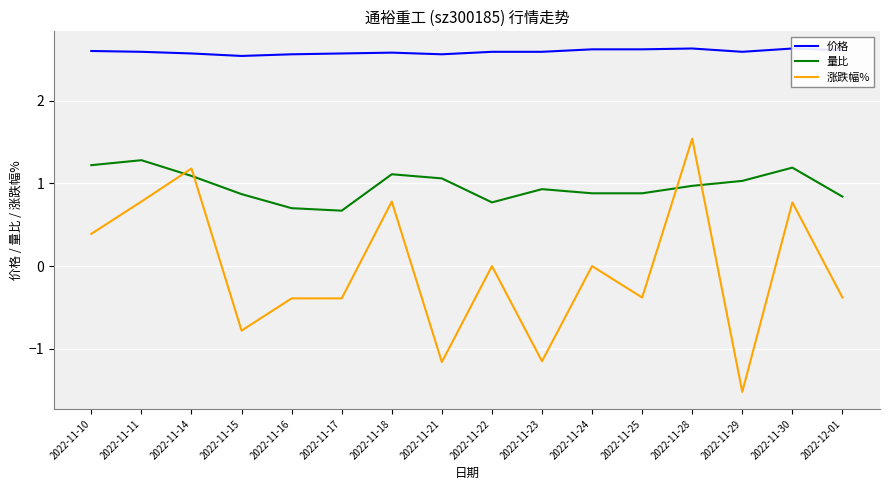

Is this an area chart (filled region under the line)?

No